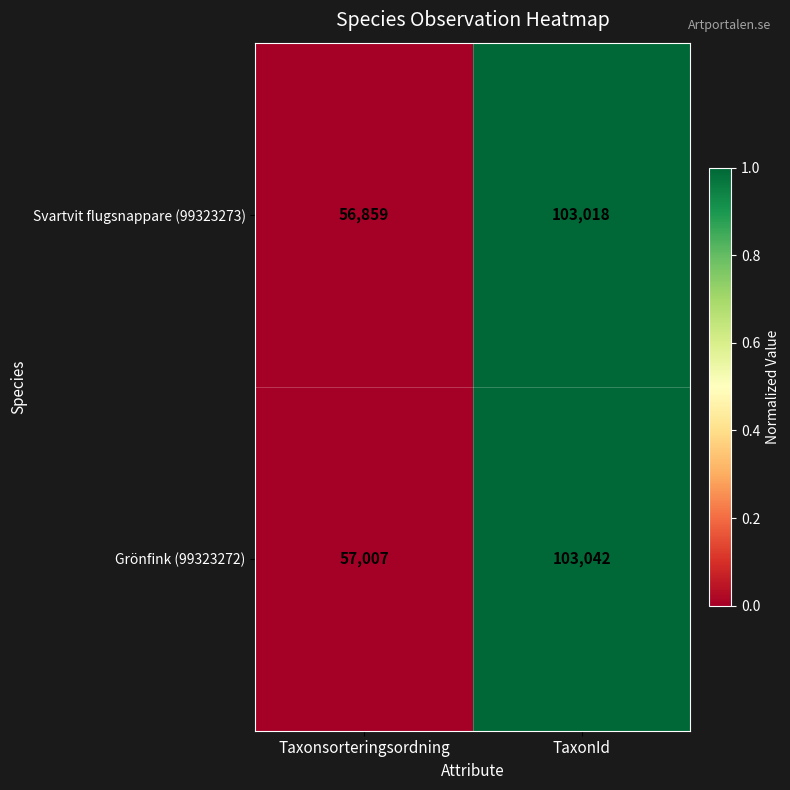

Which category has the highest value across all series?

TaxonId